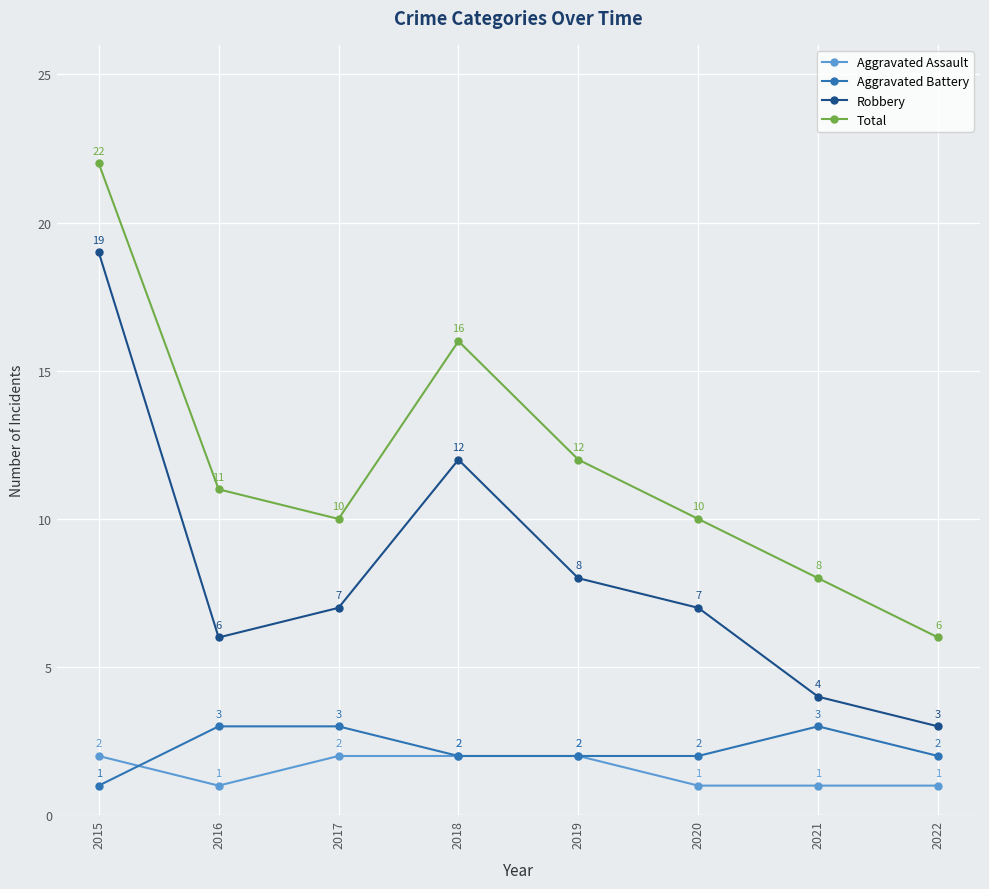

Reading left to right, transcribe all the data shown in this chart.

Aggravated Assault: 2	1	2	2	2	1	1	1
Aggravated Battery: 1	3	3	2	2	2	3	2
Robbery: 19	6	7	12	8	7	4	3
Total: 22	11	10	16	12	10	8	6